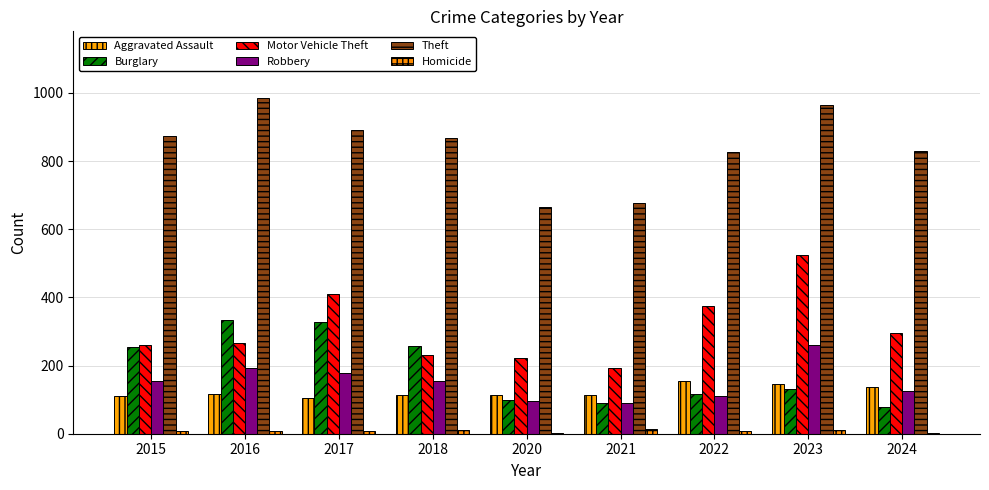

The value of Burglary at 2022 is 203. True or false?

False